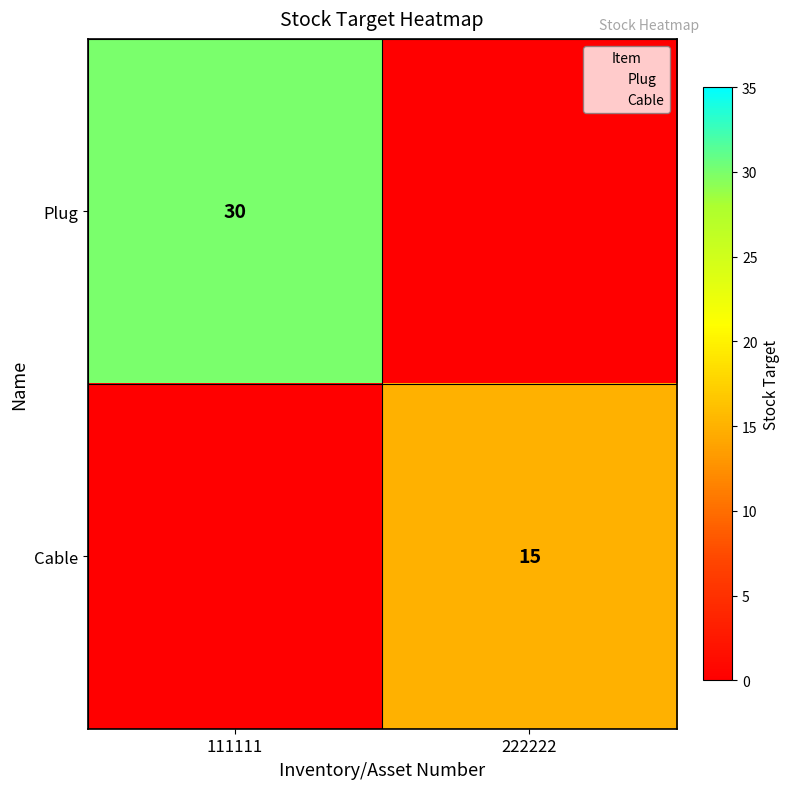

The Plug series shows 51 at 111111. True or false?

False